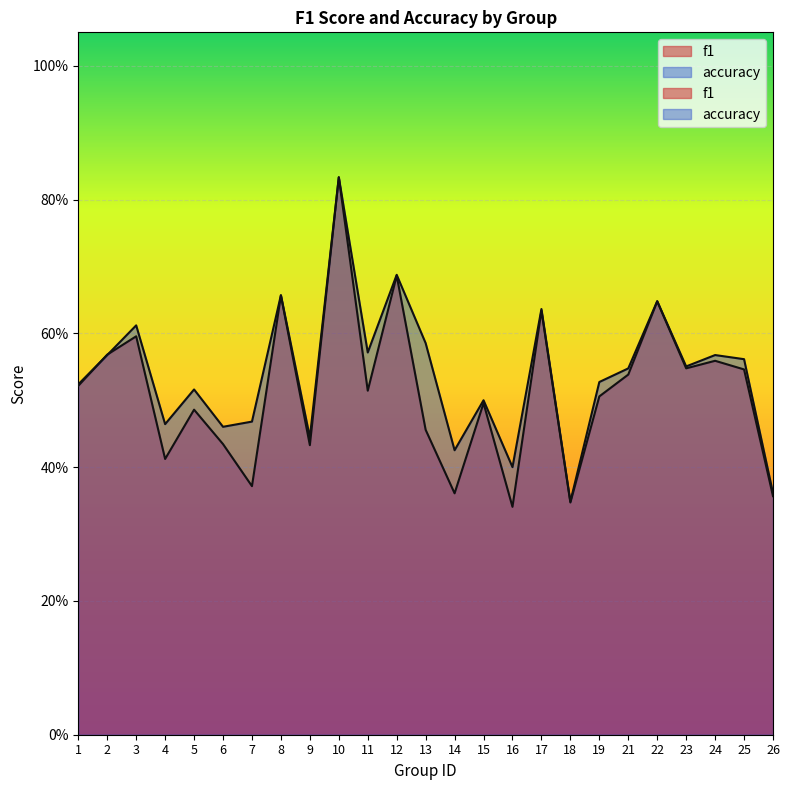

Reading left to right, list all the values displayed in this chart.

f1: 1=0.5	2=0.6	3=0.6	4=0.4	5=0.5	6=0.4	7=0.4	8=0.7	9=0.4	10=0.8	11=0.5	12=0.7	13=0.5	14=0.4	15=0.5	16=0.3	17=0.6	18=0.3	19=0.5	21=0.5	22=0.6	23=0.5	24=0.6	25=0.5	26=0.4
accuracy: 1=0.5	2=0.6	3=0.6	4=0.5	5=0.5	6=0.5	7=0.5	8=0.7	9=0.4	10=0.8	11=0.6	12=0.7	13=0.6	14=0.4	15=0.5	16=0.4	17=0.6	18=0.3	19=0.5	21=0.5	22=0.6	23=0.6	24=0.6	25=0.6	26=0.4